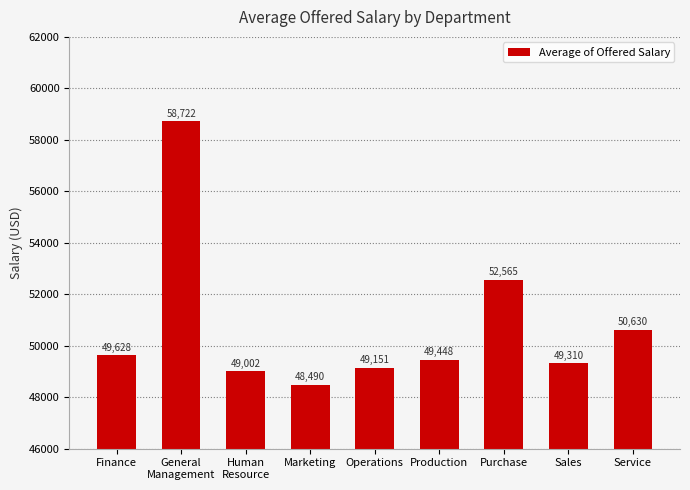

What is the maximum value shown in the chart?

58722.1